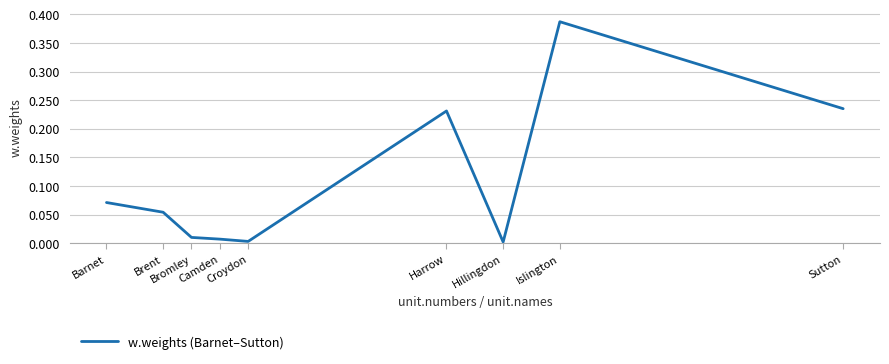

List the labels in order of value, largest first.

Islington, Sutton, Harrow, Barnet, Brent, Bromley, Camden, Croydon, Hillingdon